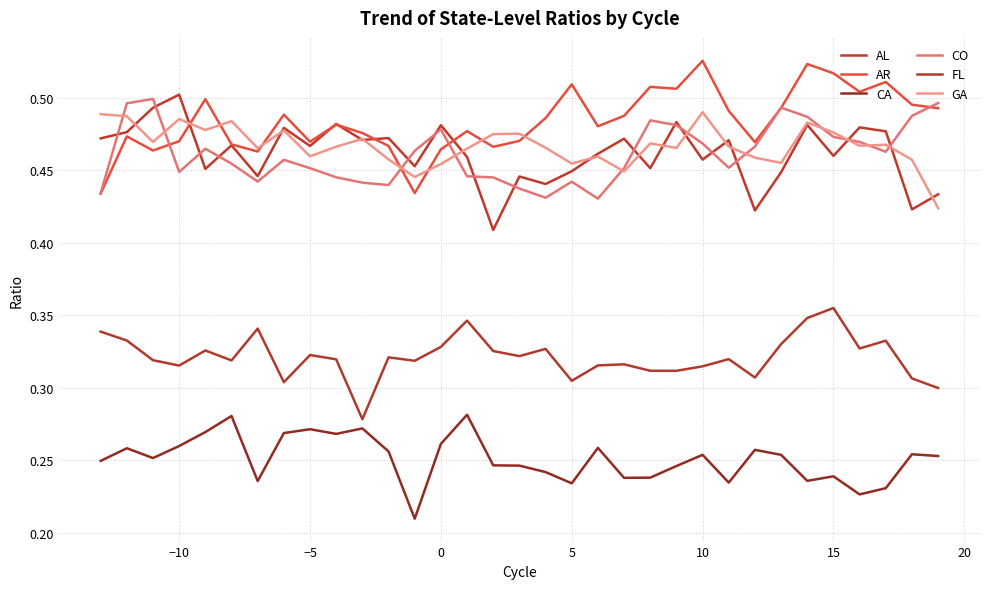

True or false: GA and FL intersect in this chart.

False